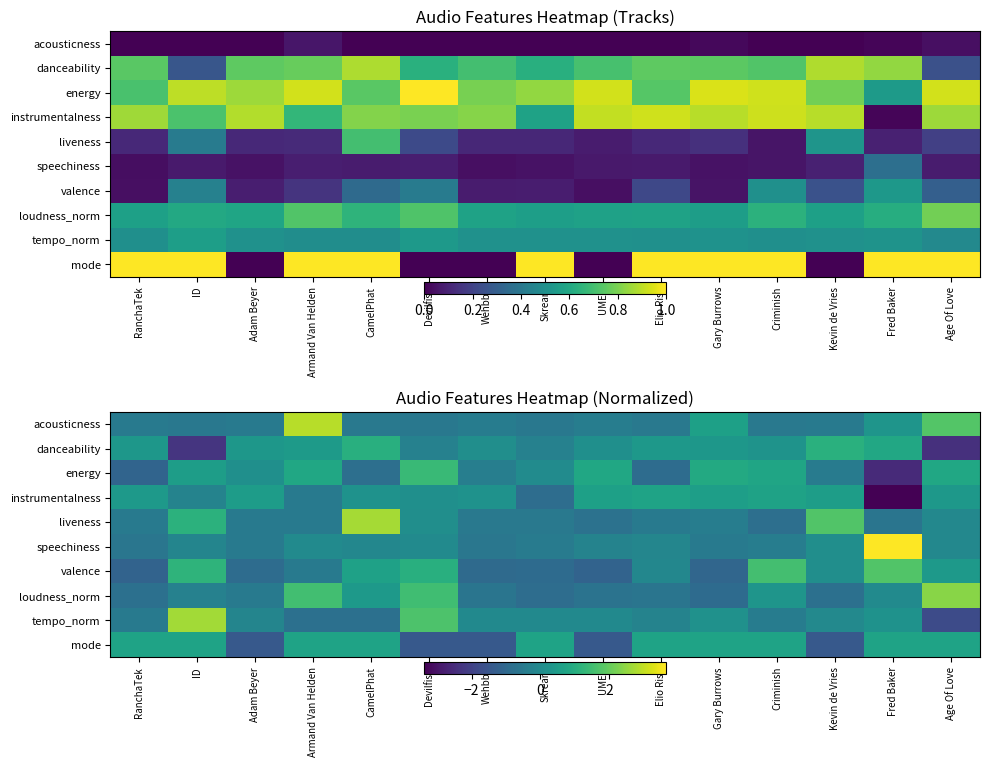

The value of speechiness at Gary Burrows is -0.2. True or false?

False